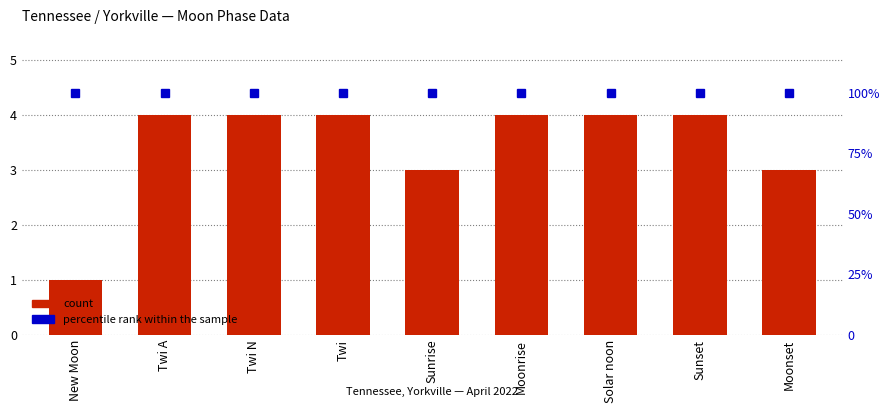

True or false: count has a value of 4 at Twi.

True